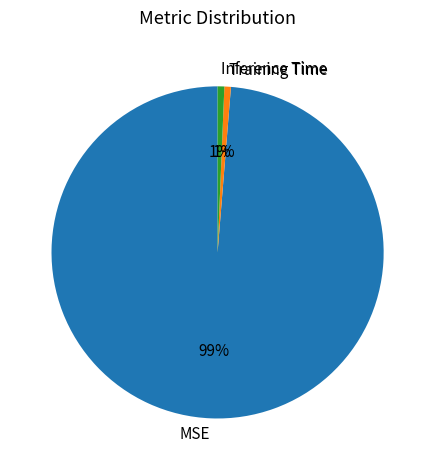

Is Inference Time the majority of the pie?

No